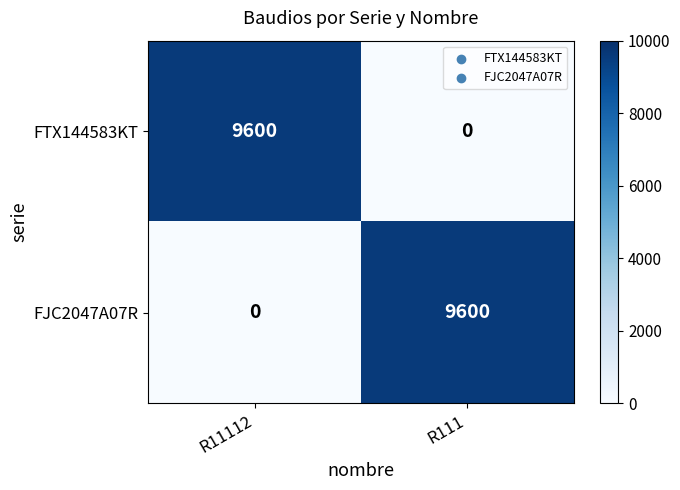

Reading left to right, transcribe all the data shown in this chart.

FTX144583KT: 9600	0
FJC2047A07R: 0	9600